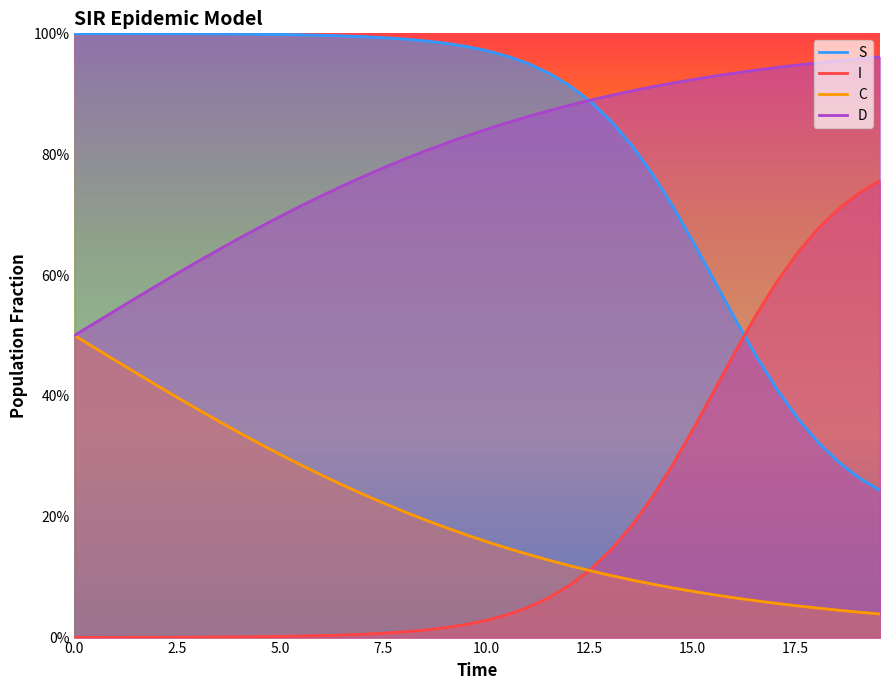

True or false: I has a value of 0.0 at 10.0.

False